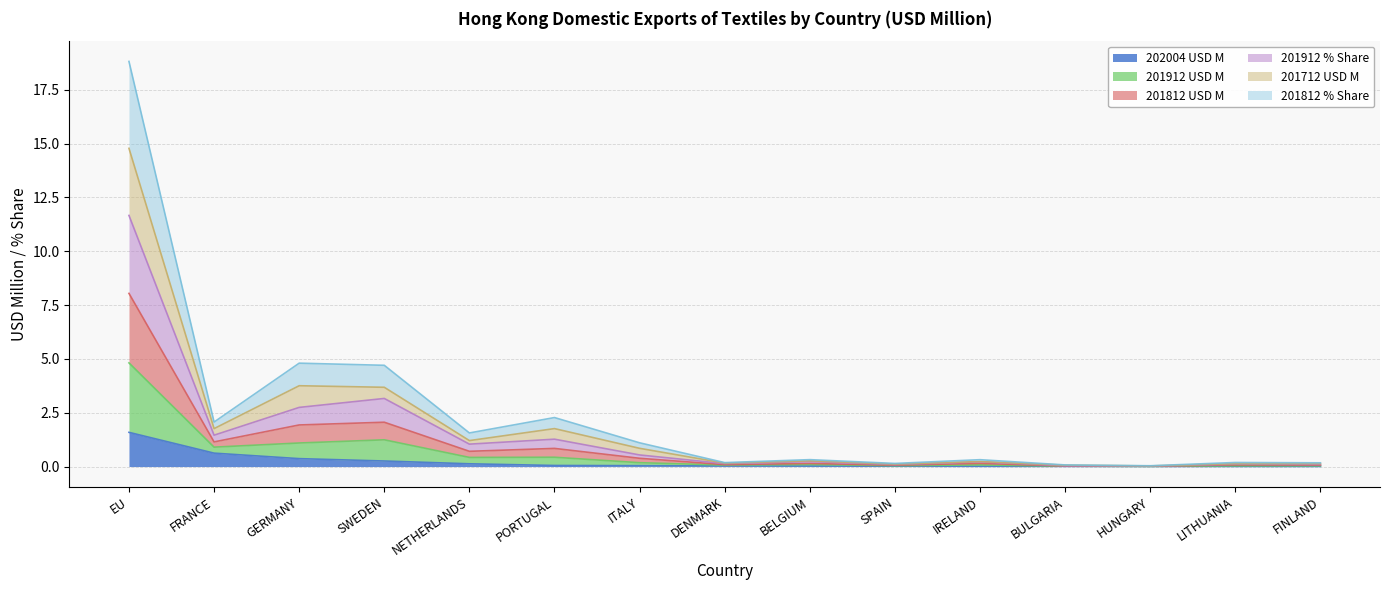

At which category does the chart reach its minimum across all series?

FINLAND